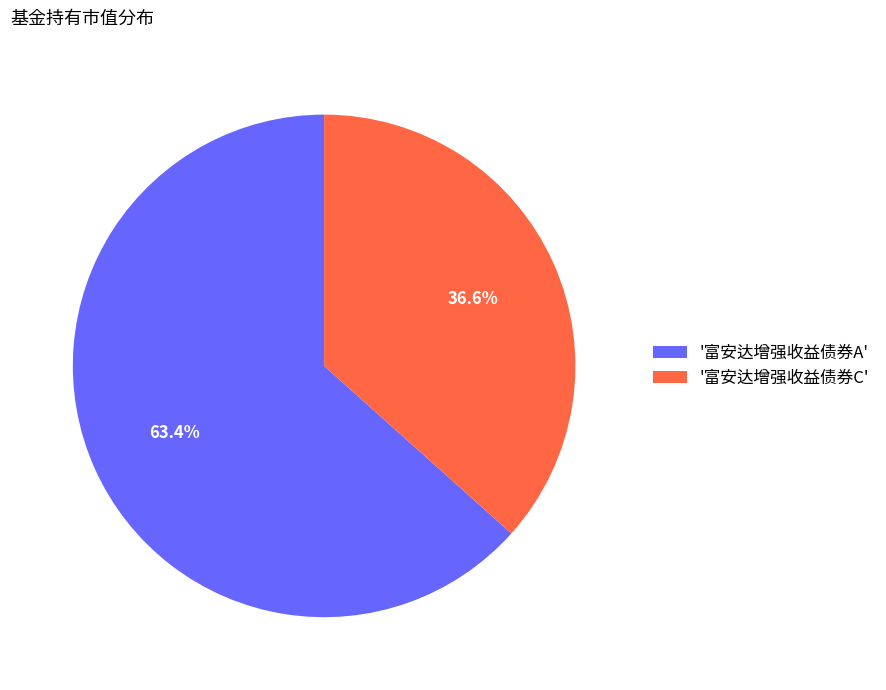

Count the number of slices in the pie.

2